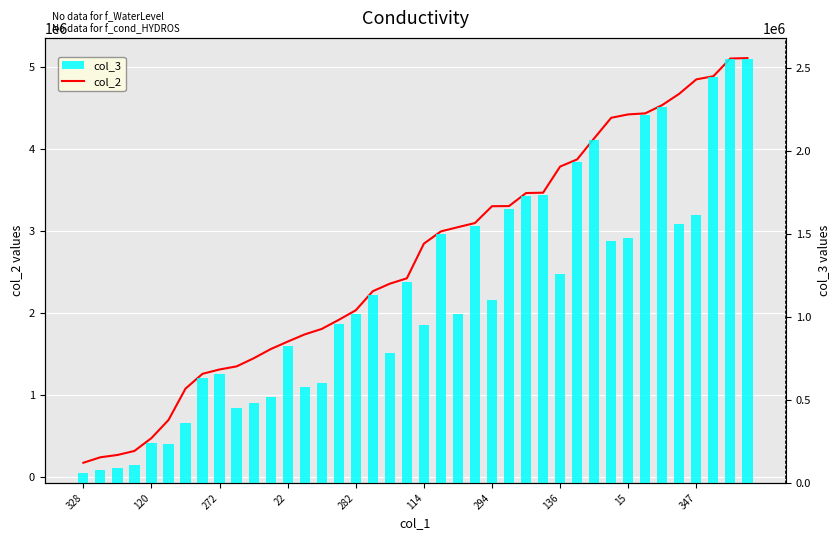

Reading left to right, what are all the values shown in this chart?

col_2: 175895	242564	270667	319574	476489	696610	1078931	1259674	1312221	1349721	1448153	1560029	1651603	1739649	1806040	1916607	2033397	2265680	2357166	2422915	2845164	2994130	3045994	3096225	3301110	3302754	3461592	3465723	3783961	3871308	4127562	4378224	4419656	4431979	4533622	4671180	4846223	4884368	5100650	5105164
col_3: 58631	80854	90222	106524	238244	232203	359643	629837	656110	449907	482717	520009	825801	579883	602013	958303	1016698	1132840	785722	1211457	948388	1497065	1015331	1548112	1100370	1651377	1730796	1732861	1261320	1935654	2063781	1459408	1473218	2215989	2266811	1557060	1615407	2442184	2550325	2552582